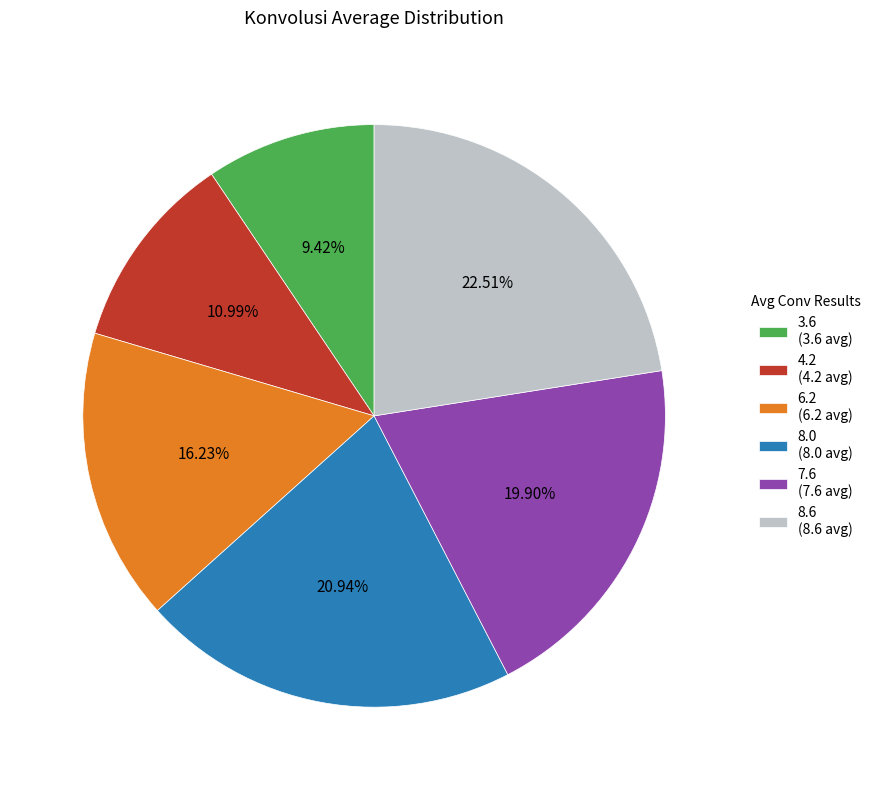

Between 4.2 (4.2 avg) and 7.6 (7.6 avg), which is larger?

7.6 (7.6 avg)